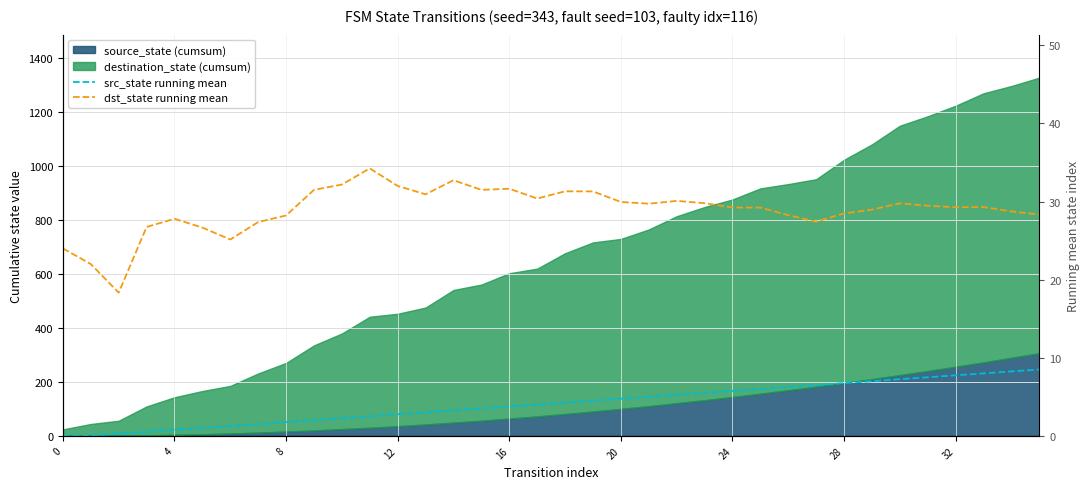

True or false: dst_state running mean and src_state running mean intersect in this chart.

False